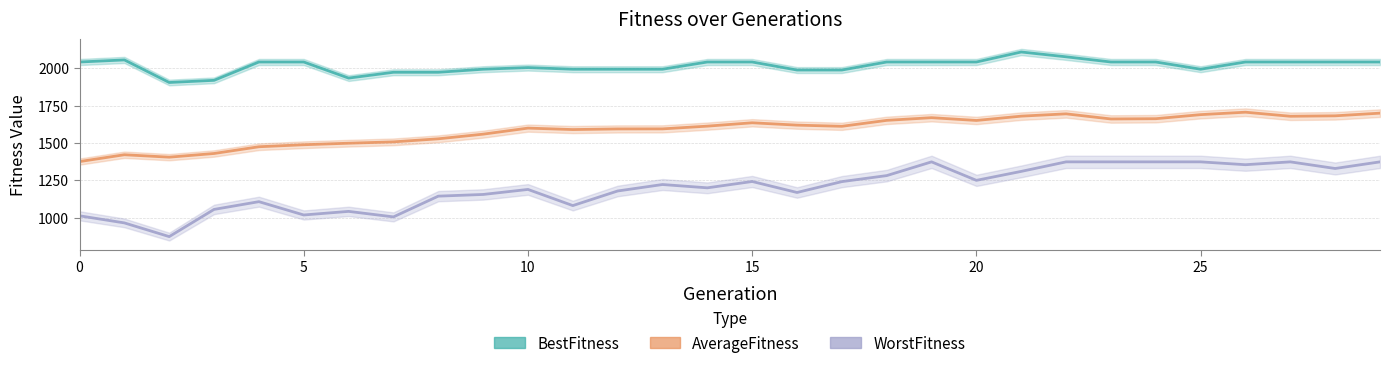

What is the difference between the AverageFitness values at 6 and 27?

180.0